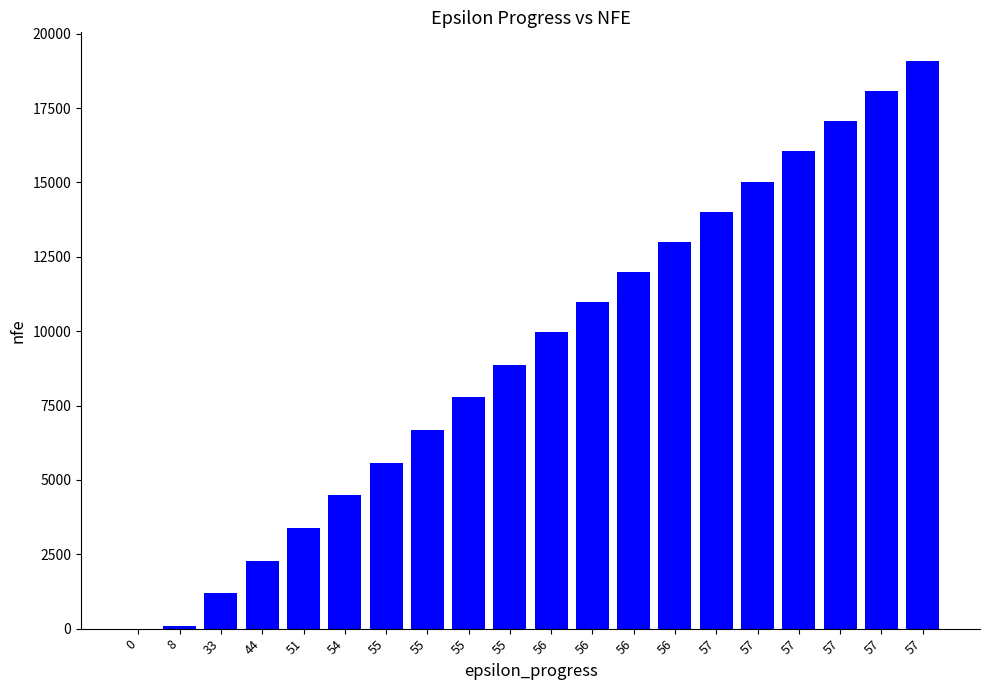

The chart shows a value of 9968 at 56. True or false?

True